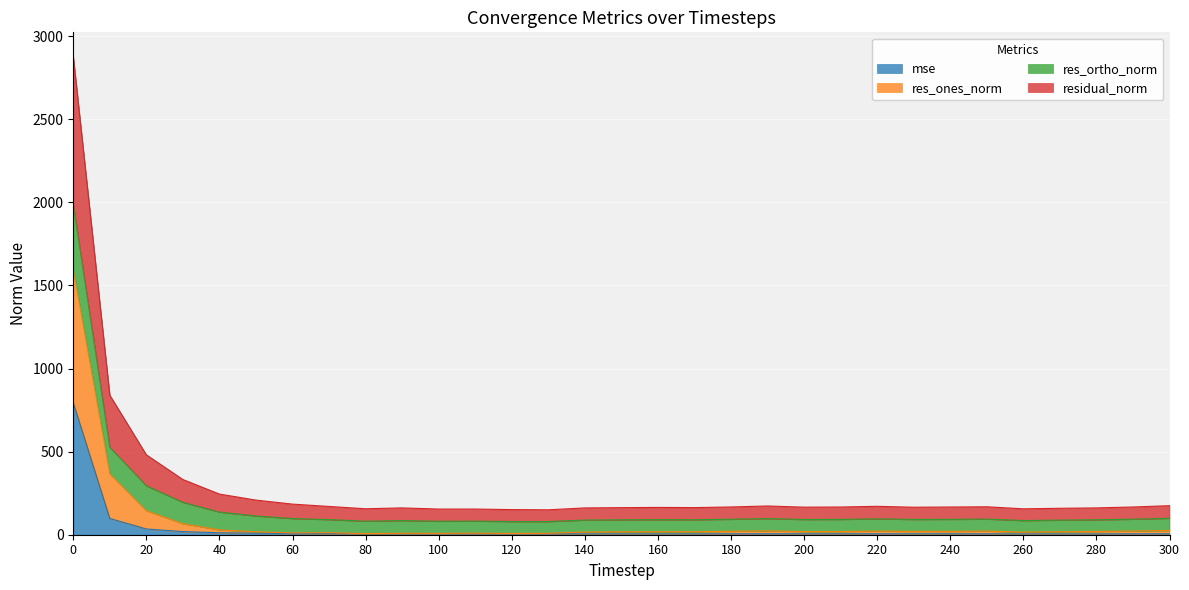

Which series changed the most between 10 and 120?

res_ones_norm